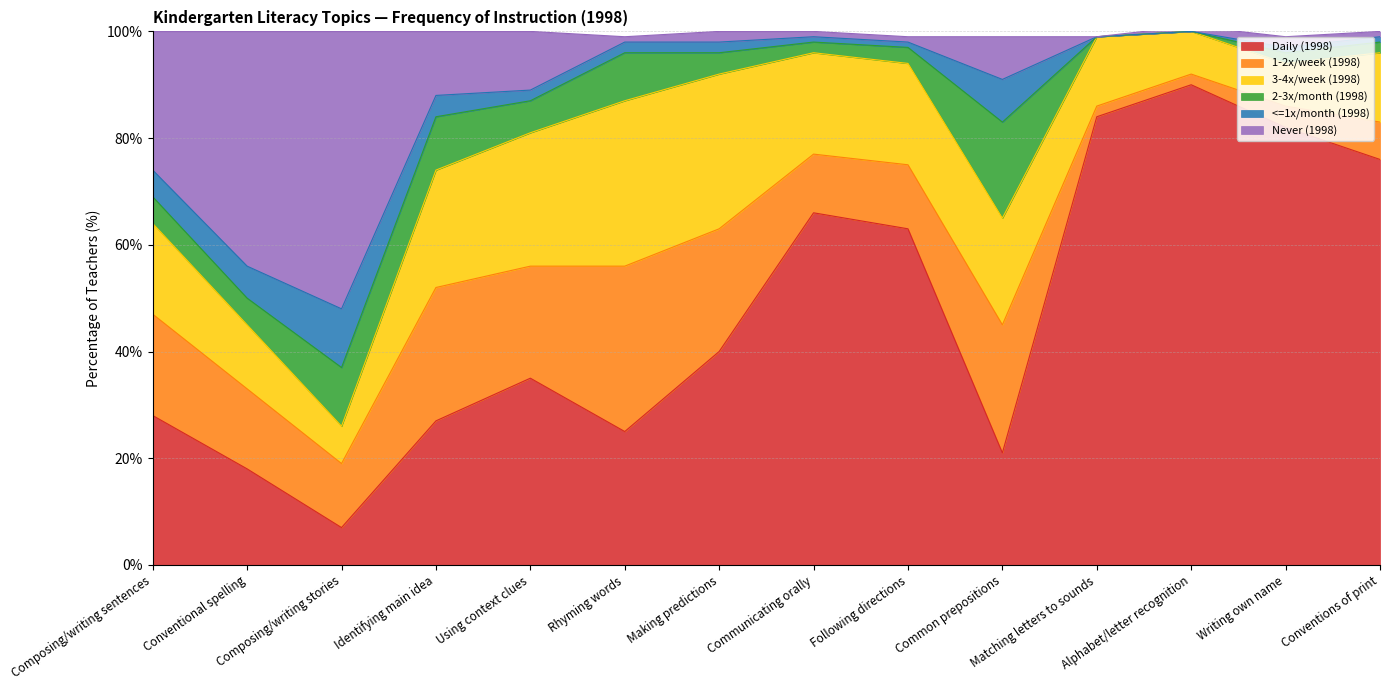

Is the value of <=1x/month (1998) at Composing/writing stories greater than the value of 2-3x/month (1998) at Matching letters to sounds?

Yes